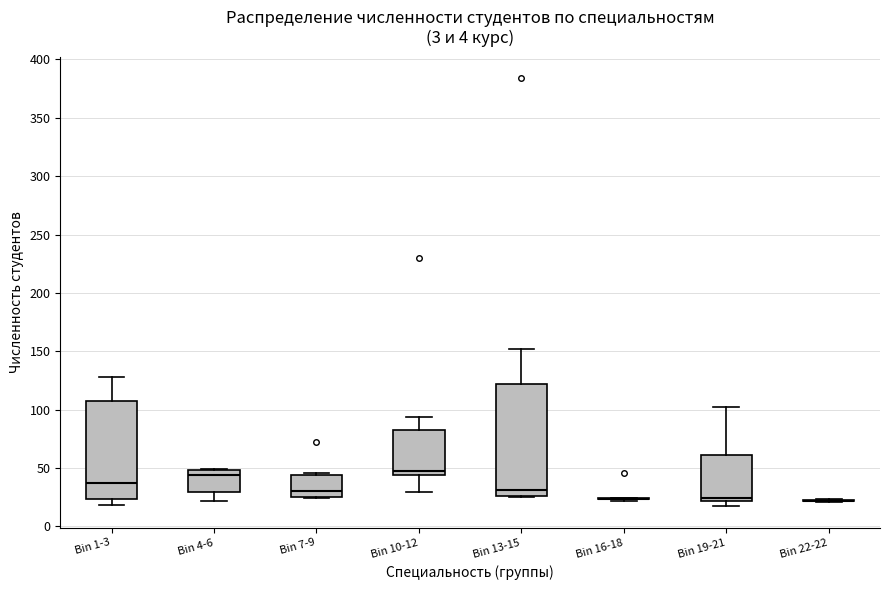

Reading left to right, read every box against the y-axis: the position of its median line, the range the box covers, and the ends of its whiskers. The values are not printed on the chart, so give them approximately, as read against the axis.

Bin 1-3: median 35, box 25 to 105, whiskers 20 to 130
Bin 4-6: median 45, box 30 to 50, whiskers 20 to 50
Bin 7-9: median 30, box 25 to 45, whiskers 25 to 45 (just above the box's upper edge)
Bin 10-12: median 50, box 45 to 85, whiskers 30 to 95
Bin 13-15: median 30, box 25 to 120, whiskers 25 to 150
Bin 16-18: box collapsed to a line at 25, whiskers 20 to 25
Bin 19-21: median 25, box 20 to 60, whiskers 15 to 100
Bin 22-22: box collapsed to a line at 20, whiskers 20 to 25